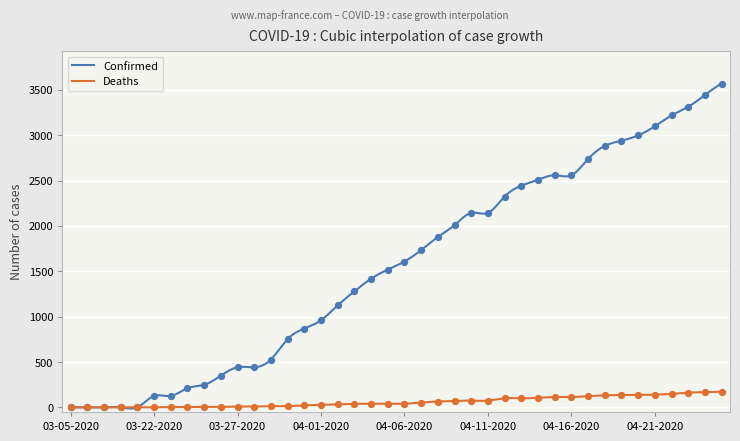

At how many categories does at least one series exceed 422?

30